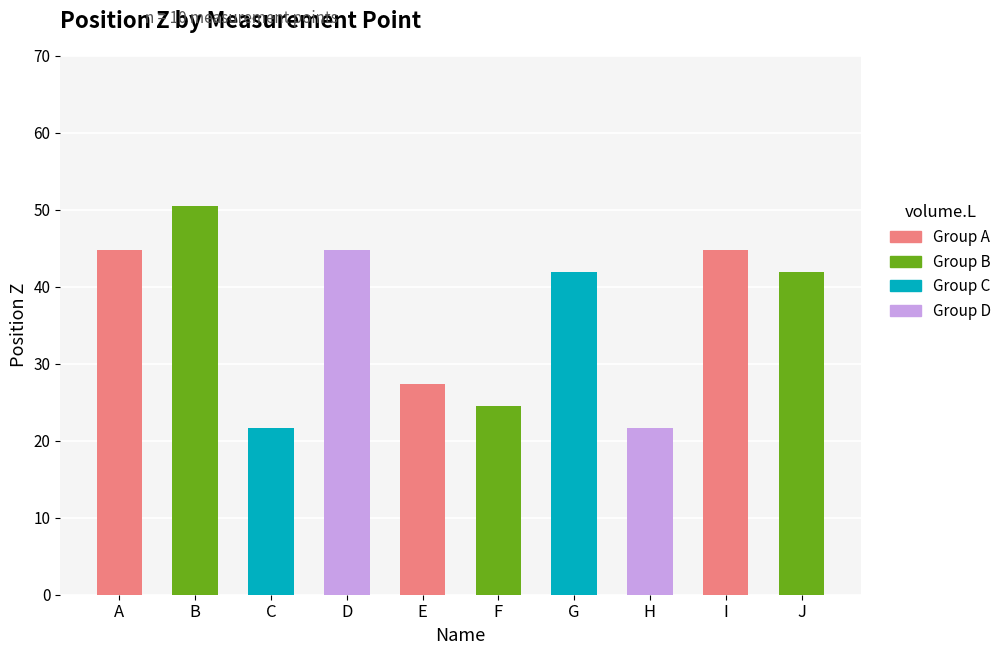

What is the greatest value displayed?

50.5